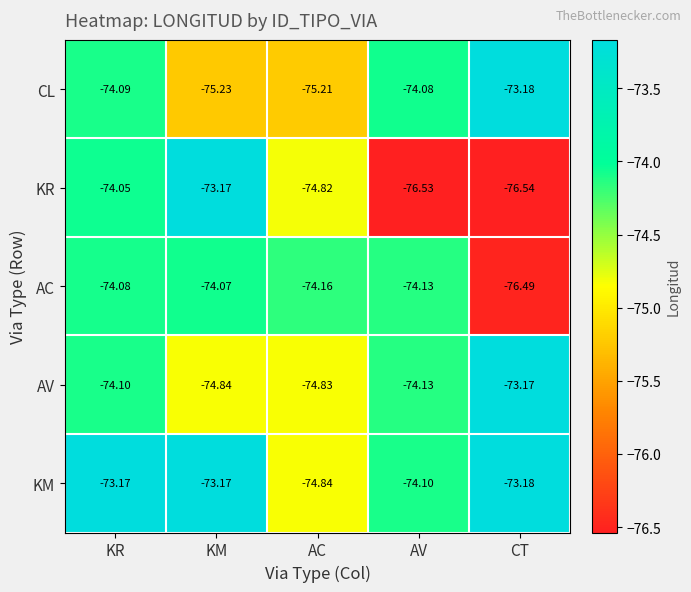

At which category is the sum across all series the highest?

KR